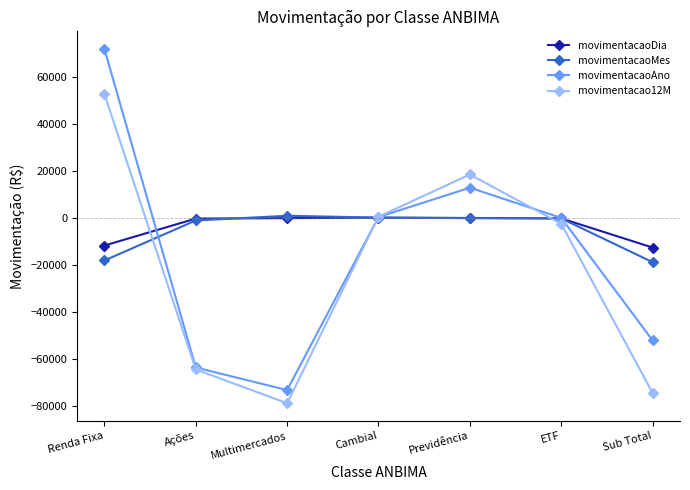

What is the sum of all movimentacao12M values?

-149093.0